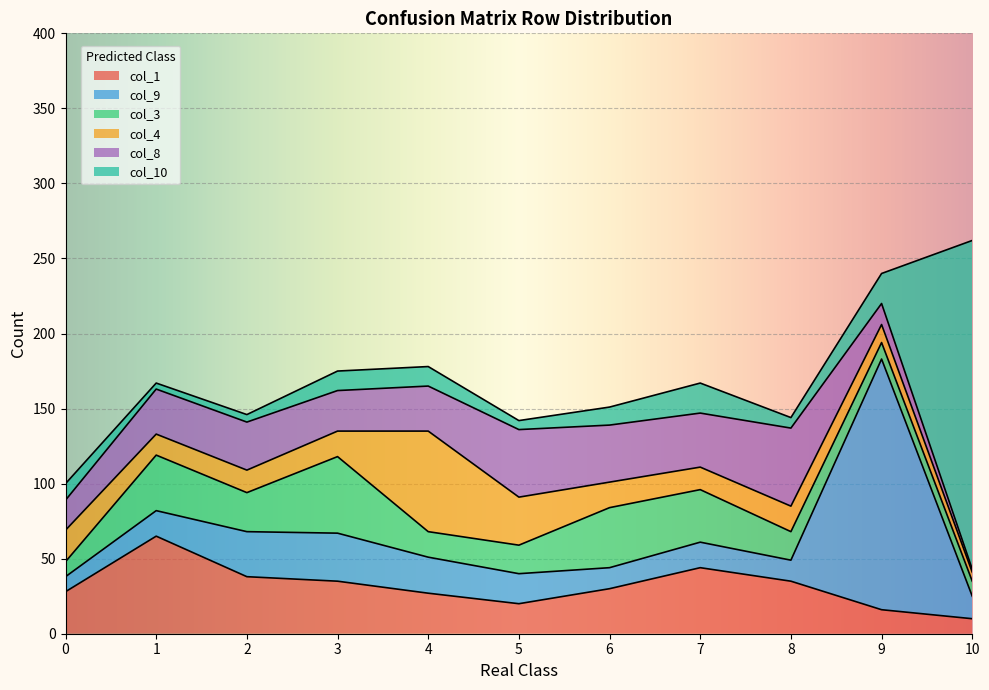

What is the minimum value shown in the chart?

2